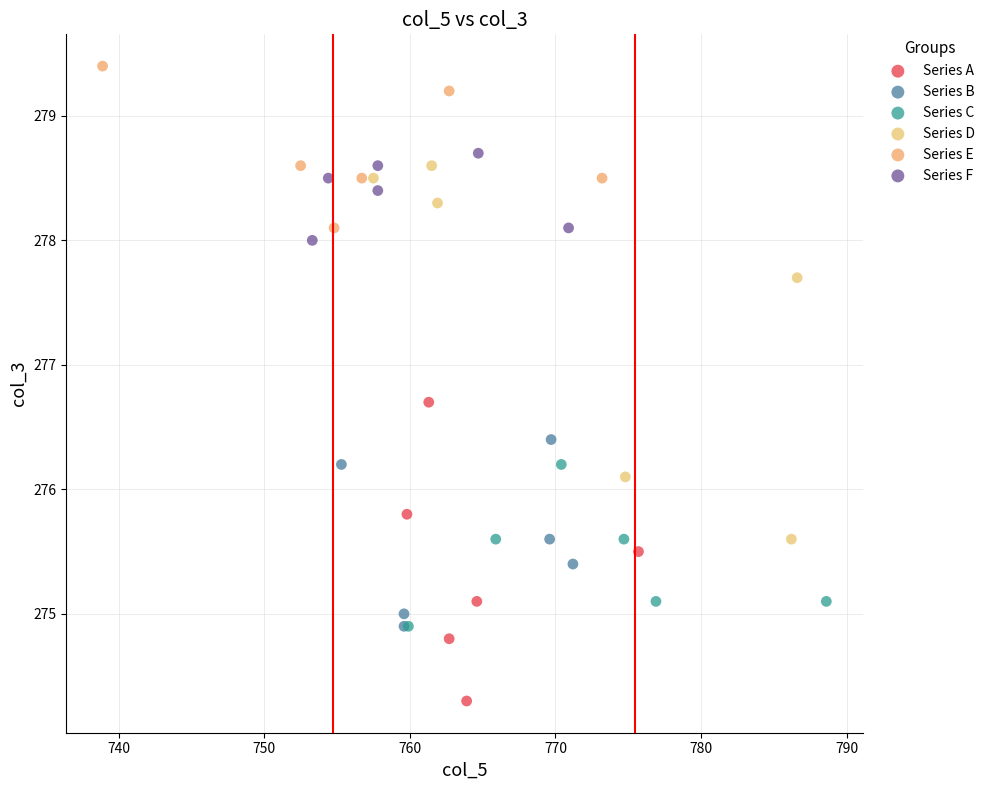

Which series has the widest spread of Y values?

Series D